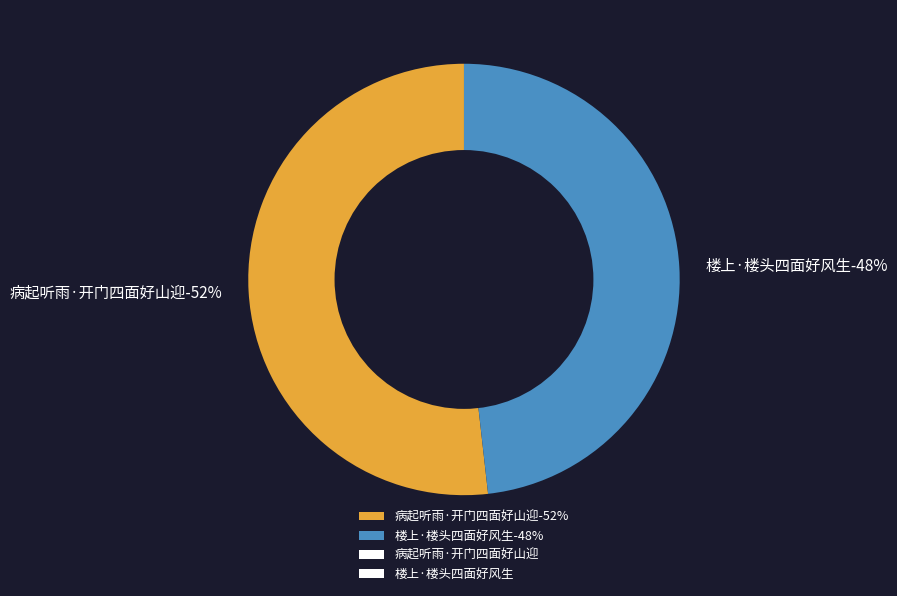

Is there any slice that represents more than half of the pie?

Yes